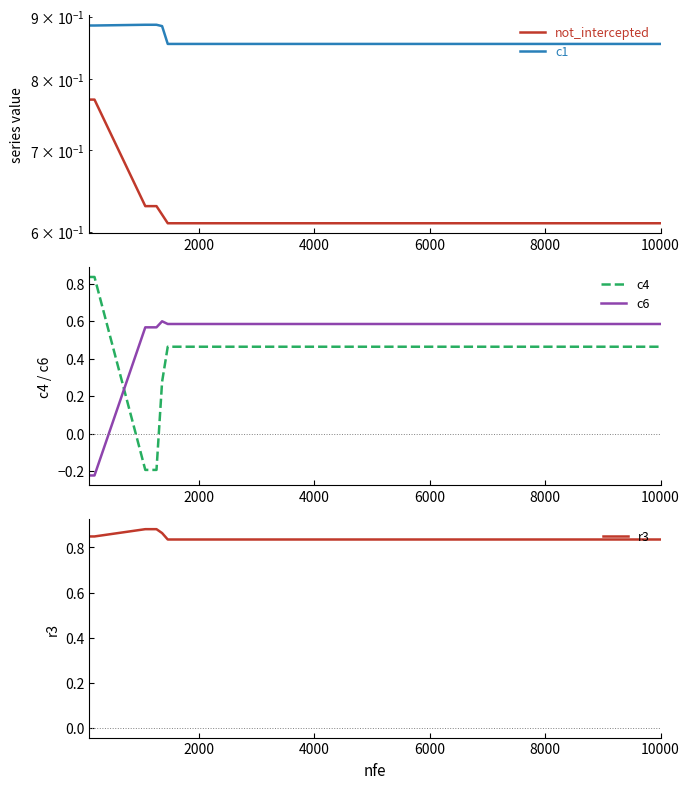

True or false: c6 and c4 cross at least once.

True